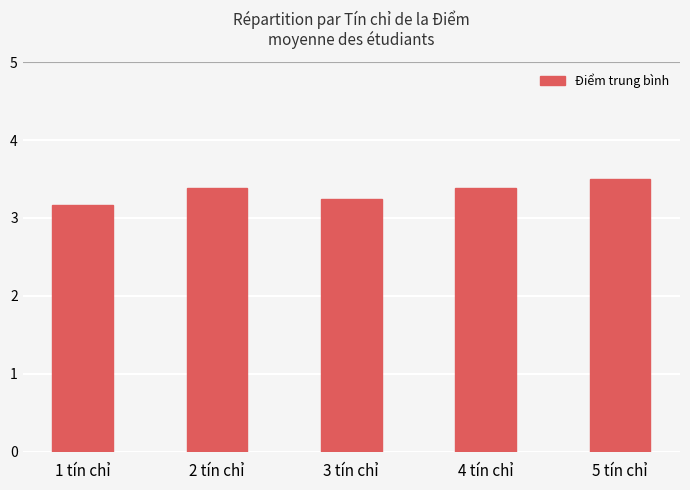

What is the label of the 1st bar from the left?

1 tín chỉ